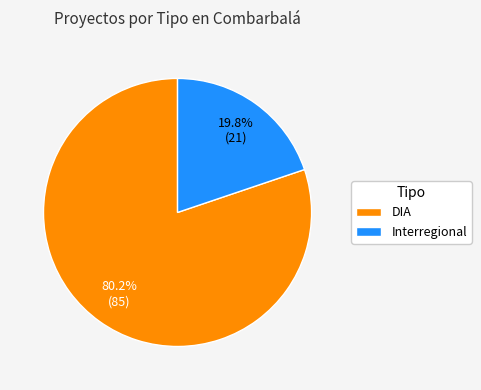

The Interregional slice represents 6% of the pie. True or false?

False